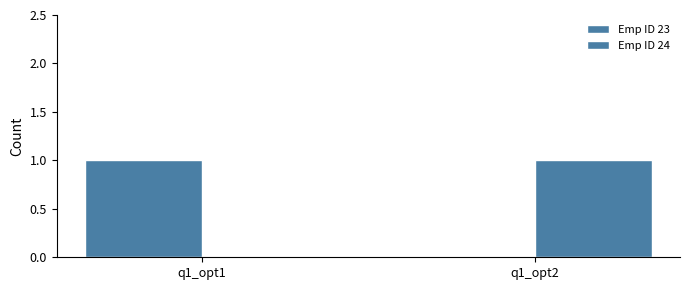

How many distinct data groups are displayed?

2